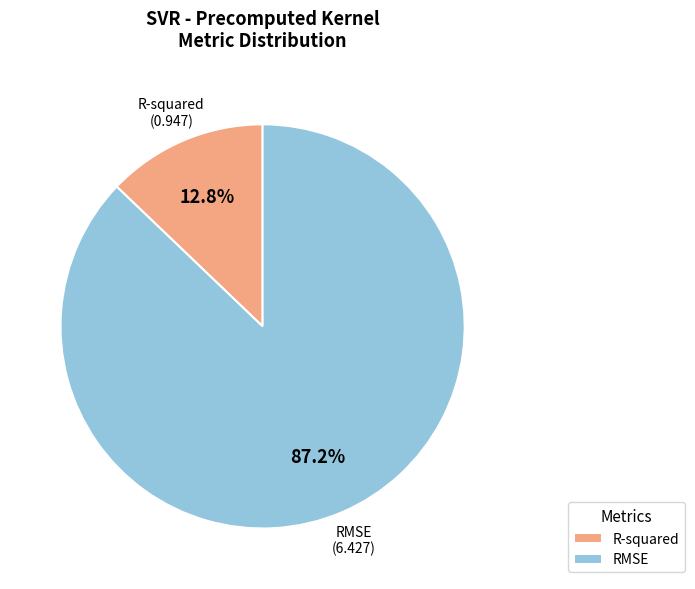

To the nearest percent, what is the difference between the RMSE and R-squared slice percentages?

74%